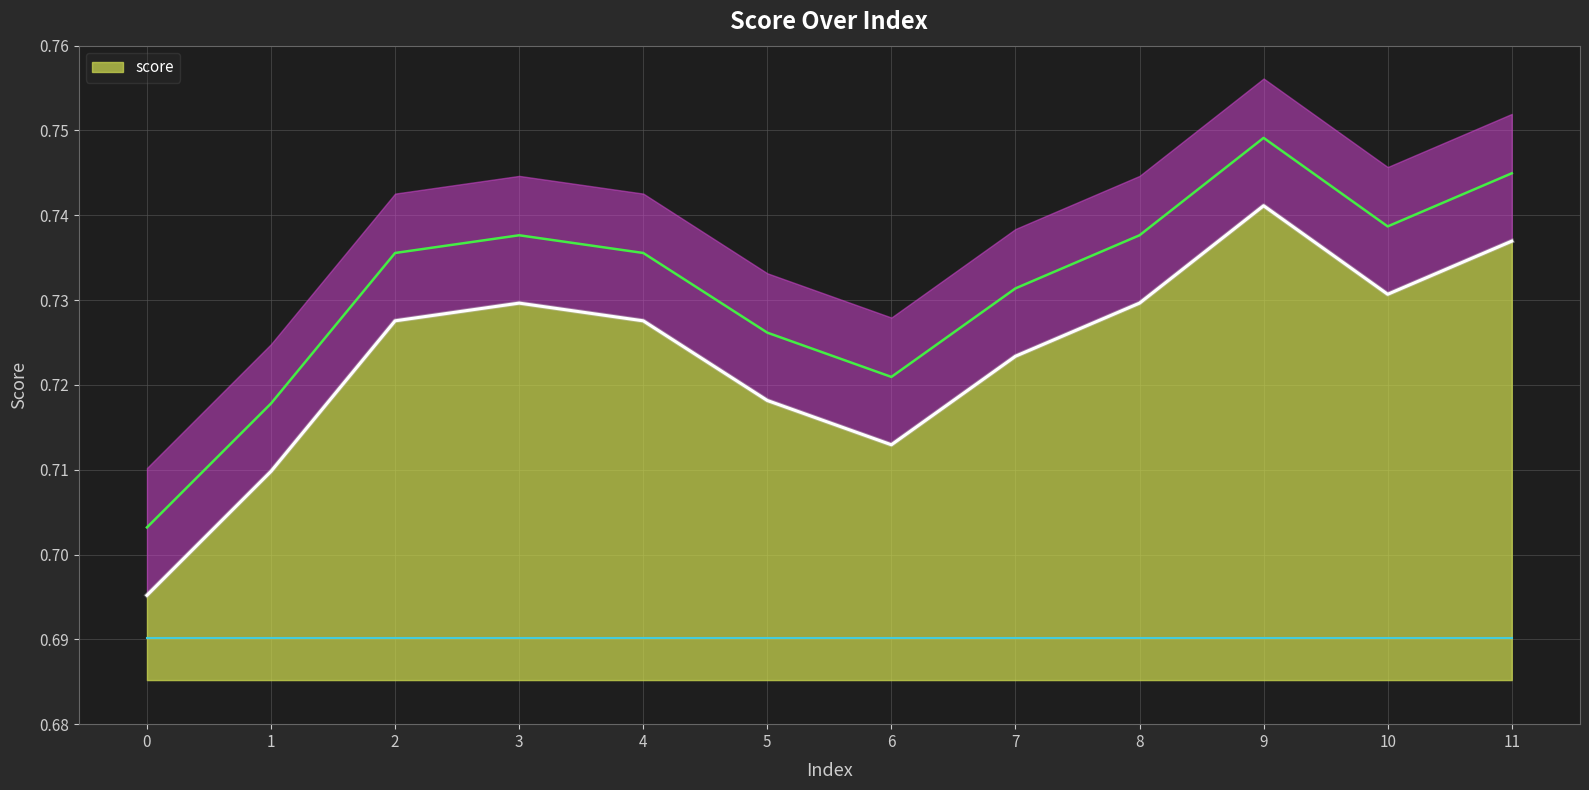

At which category does the data reach its first local valley?

6